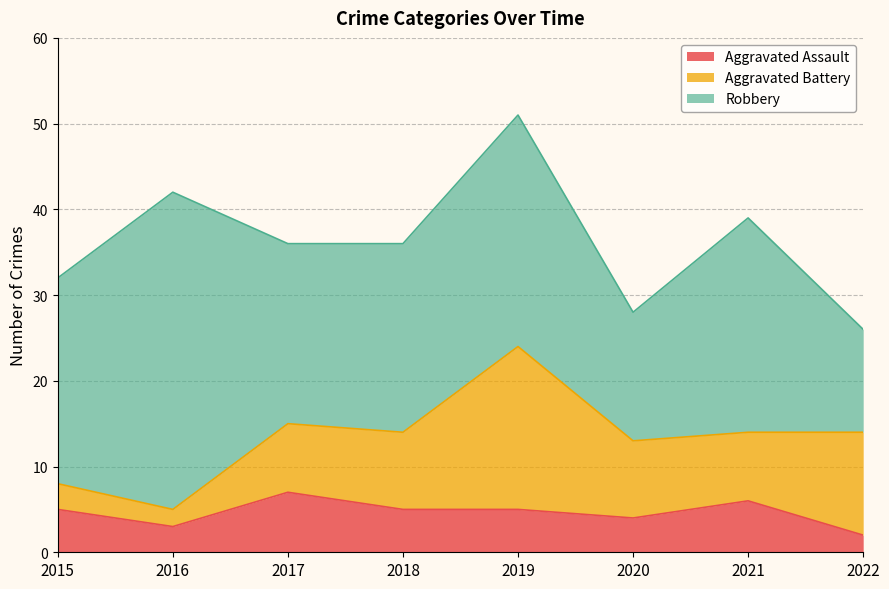

Which series has the largest total across all categories?

Robbery